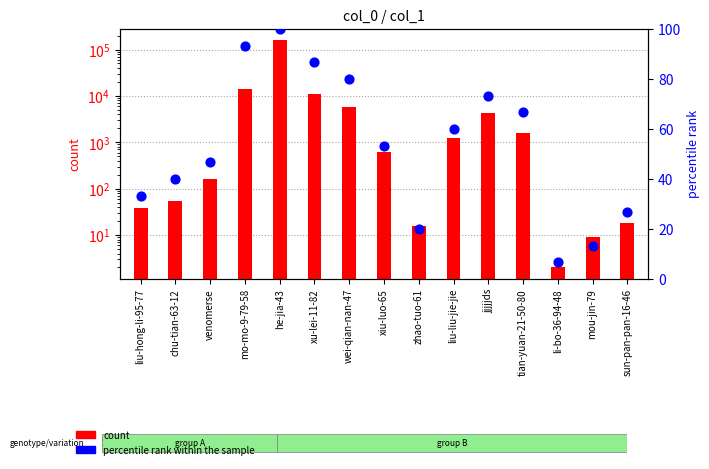

What are all the series names shown in the legend?

count, percentile rank within the sample